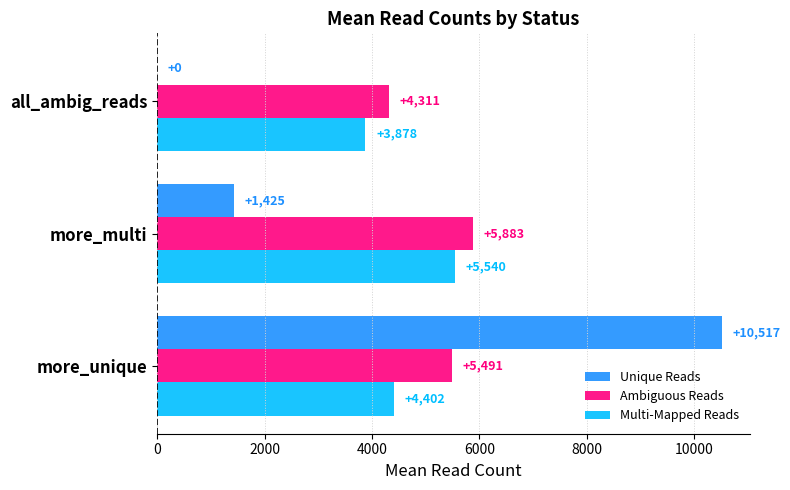

What is the maximum value shown in the chart?

10517.0